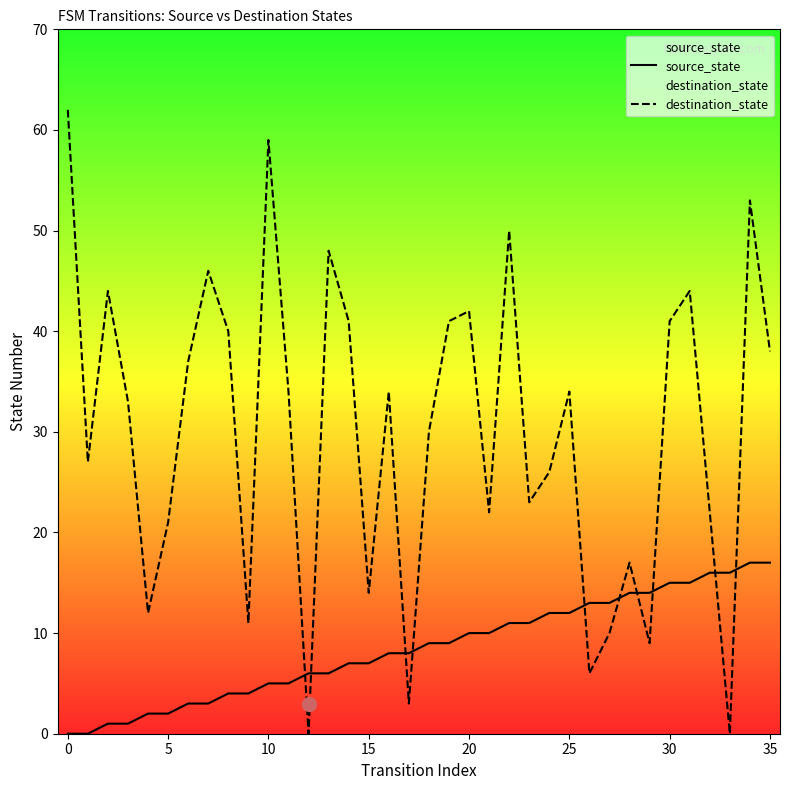

What is the spread (max minus min) of values at 20?

32